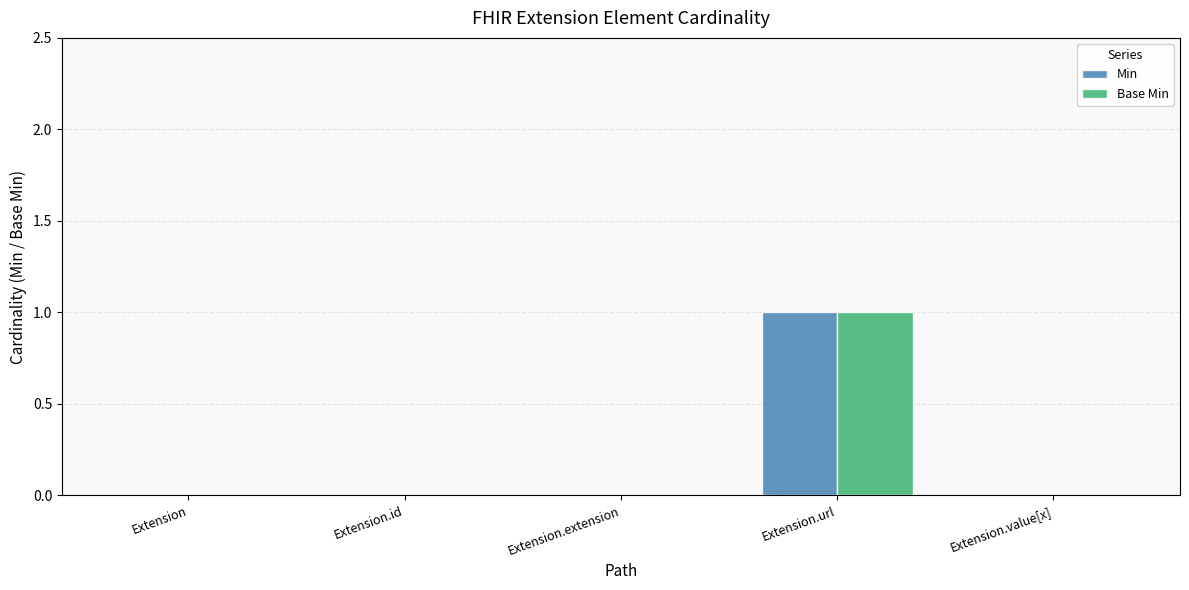

At which category is the sum across all series the highest?

Extension.url